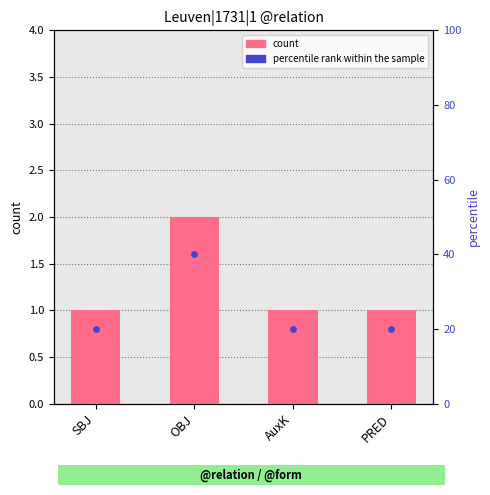

At how many categories does at least one series exceed 30?

1